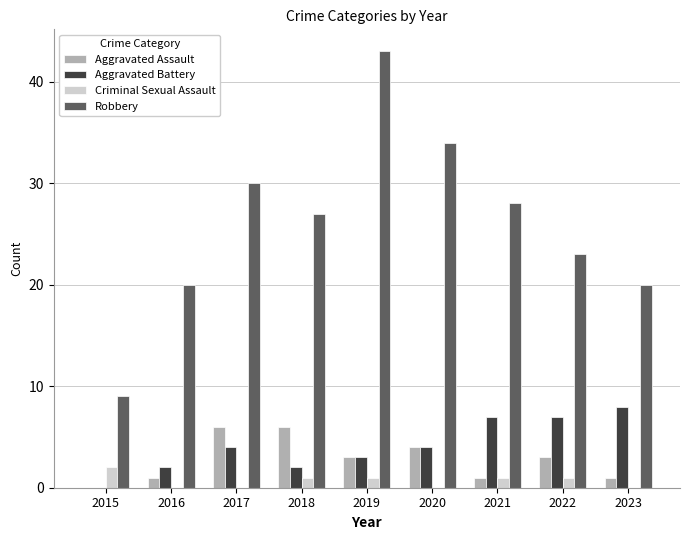

What is the greatest value displayed?

43